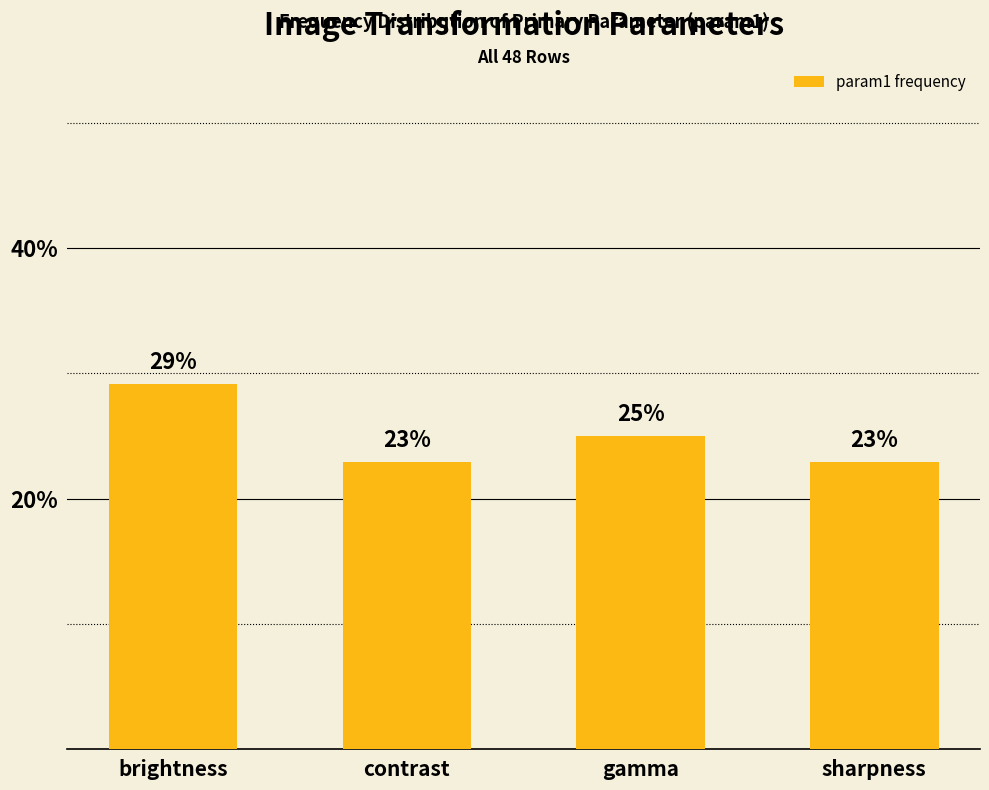

What is the maximum value shown in the chart?

29.2